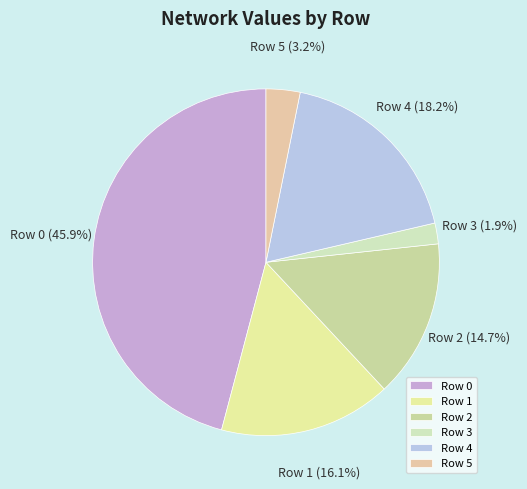

Rank the categories by value from highest to lowest.

Row 0, Row 4, Row 1, Row 2, Row 5, Row 3